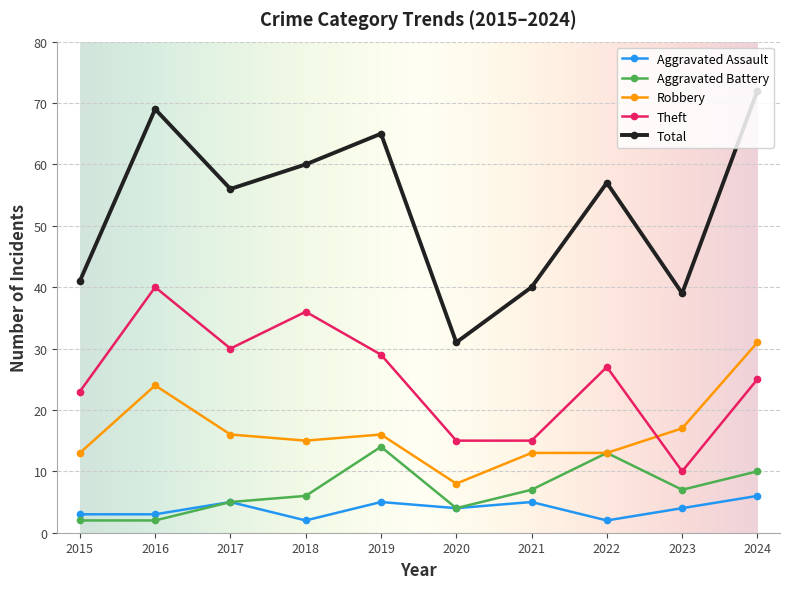

What is the value of the Robbery point at the 1st from the left?

13